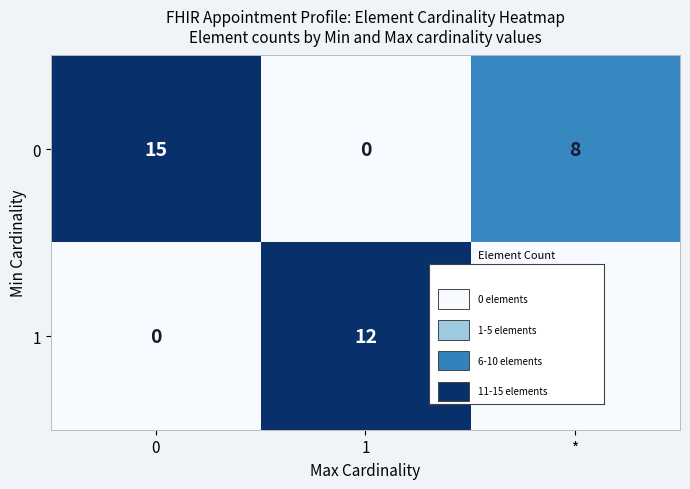

Rank the series at 1 from lowest to highest value.

0, 1